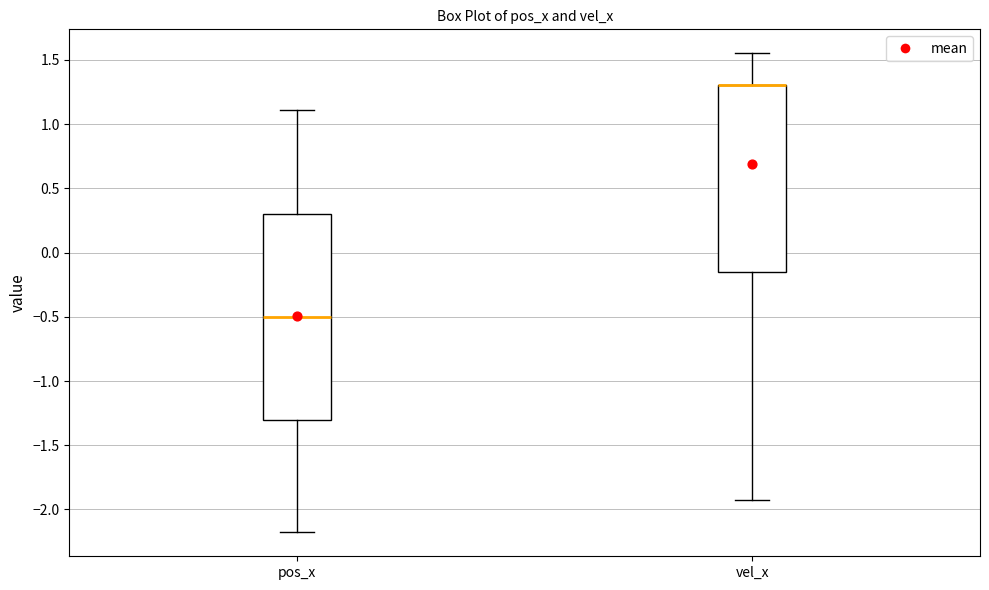

Reading left to right, transcribe this box plot: for each box, give where its median line is, the range the box spans, and where its two whiskers end, as read against the y-axis. The values are not printed on the chart, so give them approximately, as read against the axis.

pos_x: median -0.50, box -1.30 to 0.30, whiskers -2.20 to 1.10
vel_x: median 1.30 (drawn on the box's upper edge), box -0.15 to 1.30, whiskers -1.95 to 1.55